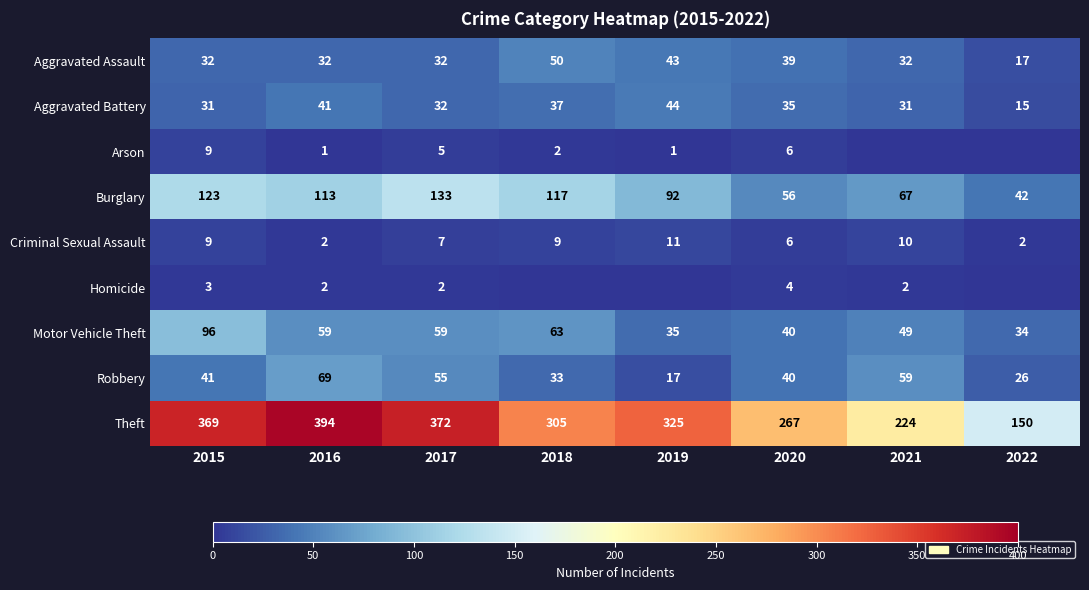

At which category is the sum across all series the highest?

2015